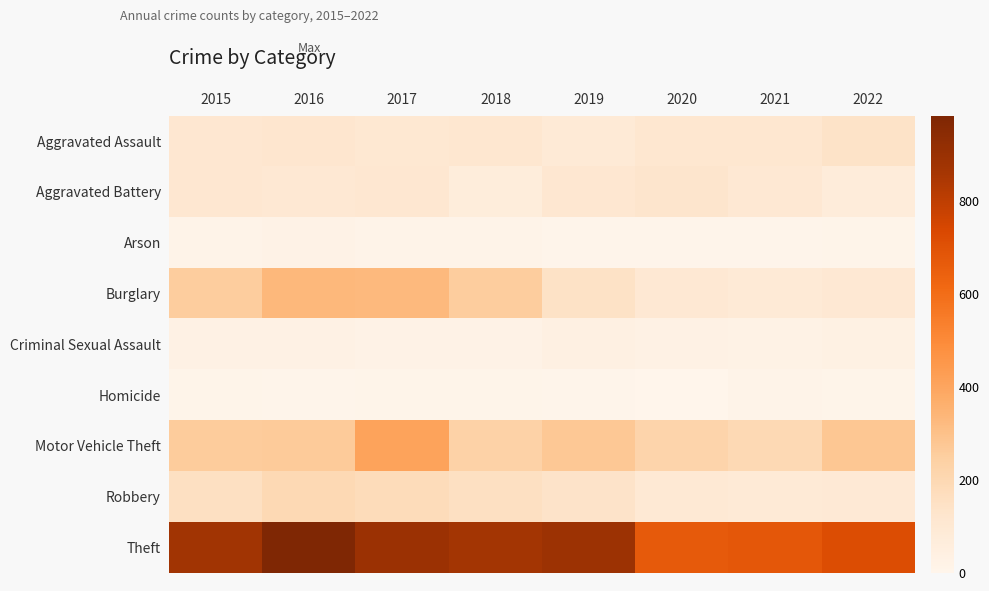

Which has a higher value, 2016 or 2020?

2016